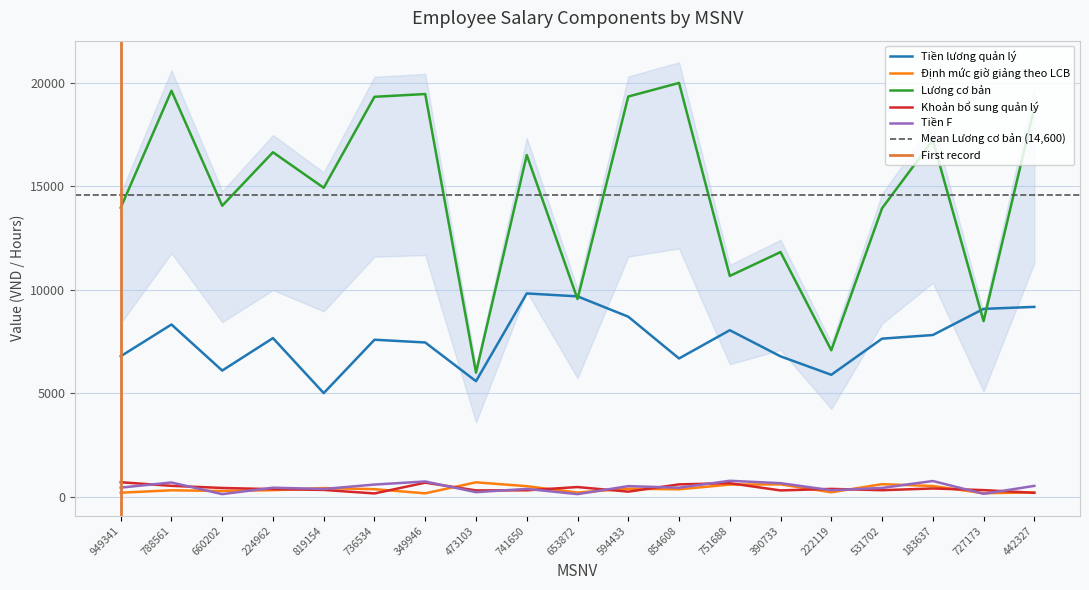

What is the sum of all Tiền F values?

8549